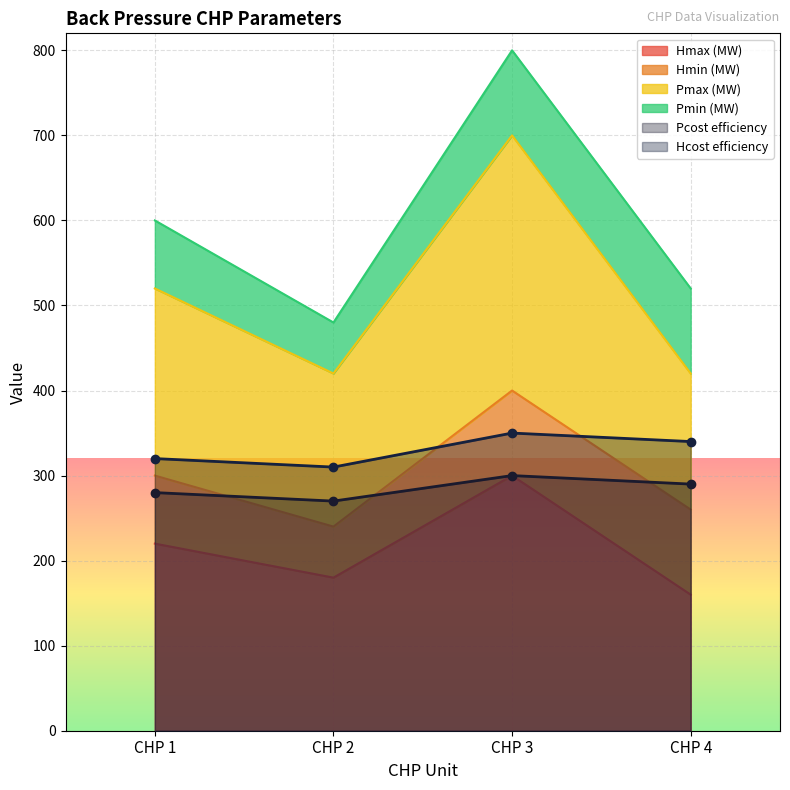

True or false: Pmax (MW) and Pcost efficiency intersect in this chart.

False